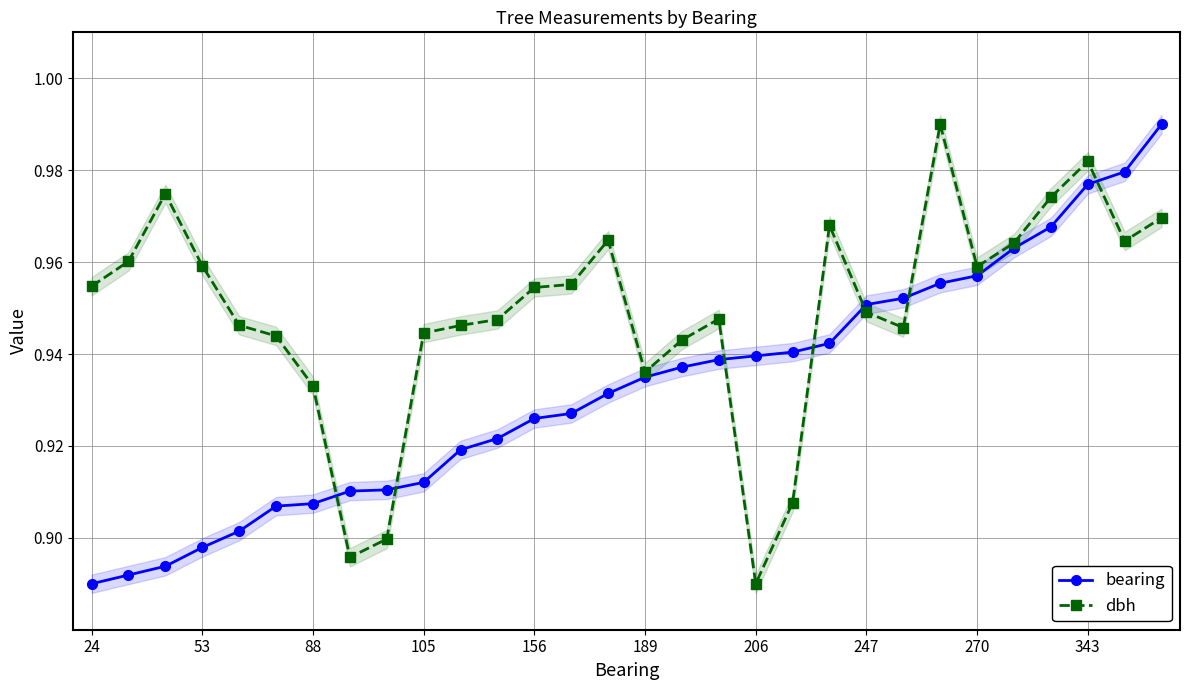

Rank the series by their average value, from lowest to highest.

bearing, dbh